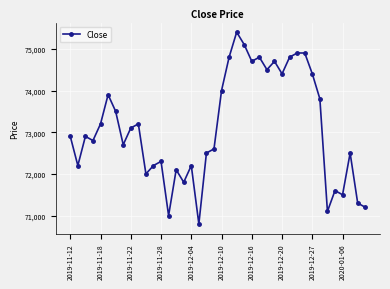

Reading right to left, list all the values displayed in this chart.

71200	71300	72500	71500	71600	71100	73800	74400	74900	74900	74800	74400	74700	74500	74800	74700	75100	75400	74800	74000	72600	72500	70800	72200	71800	72100	71000	72300	72200	72000	73200	73100	72700	73500	73900	73200	72800	72900	72200	72900